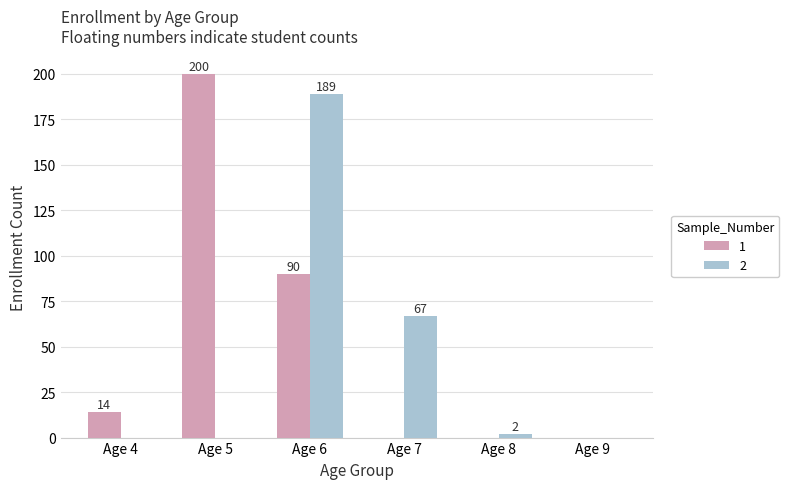

What are all the series names shown in the legend?

1, 2